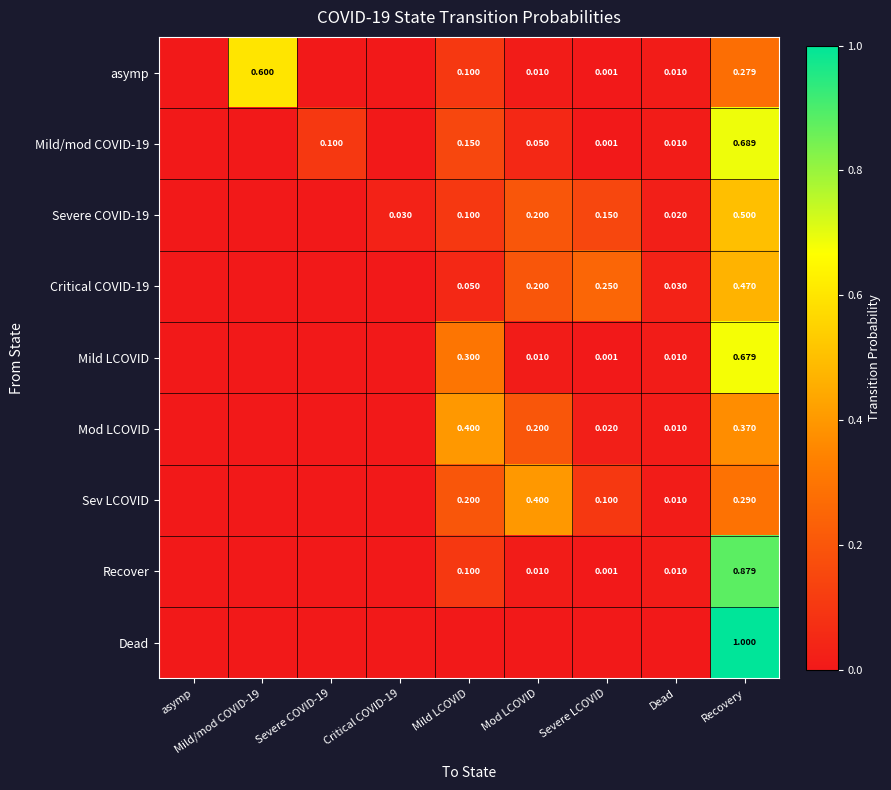

What is the highest value of the Mild/mod COVID-19 series?

0.7